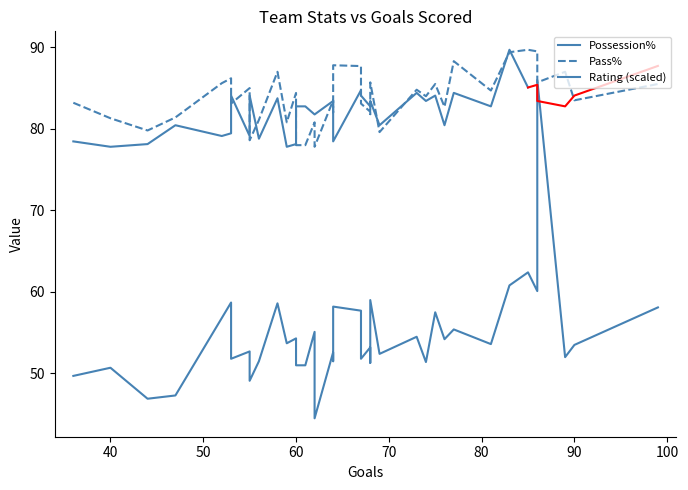

What is the difference between the highest and lowest values at 60?

30.1